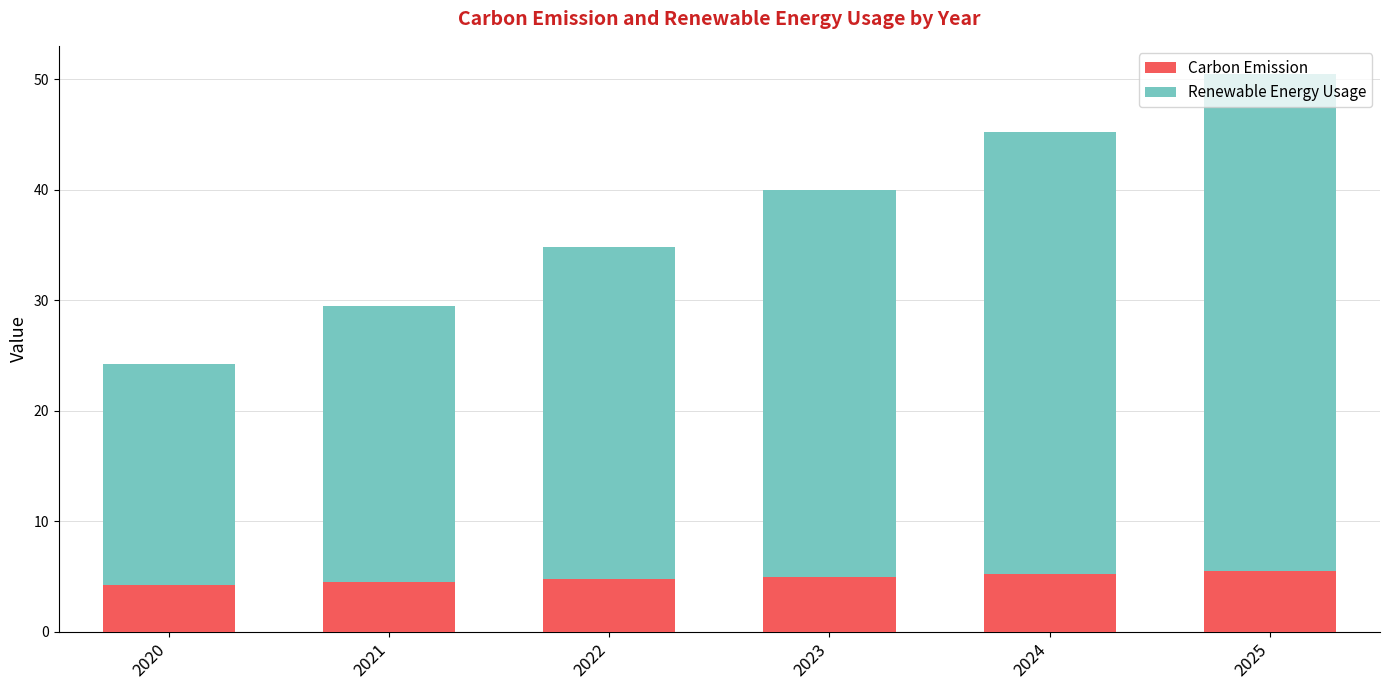

At which category is the sum across all series the highest?

2025